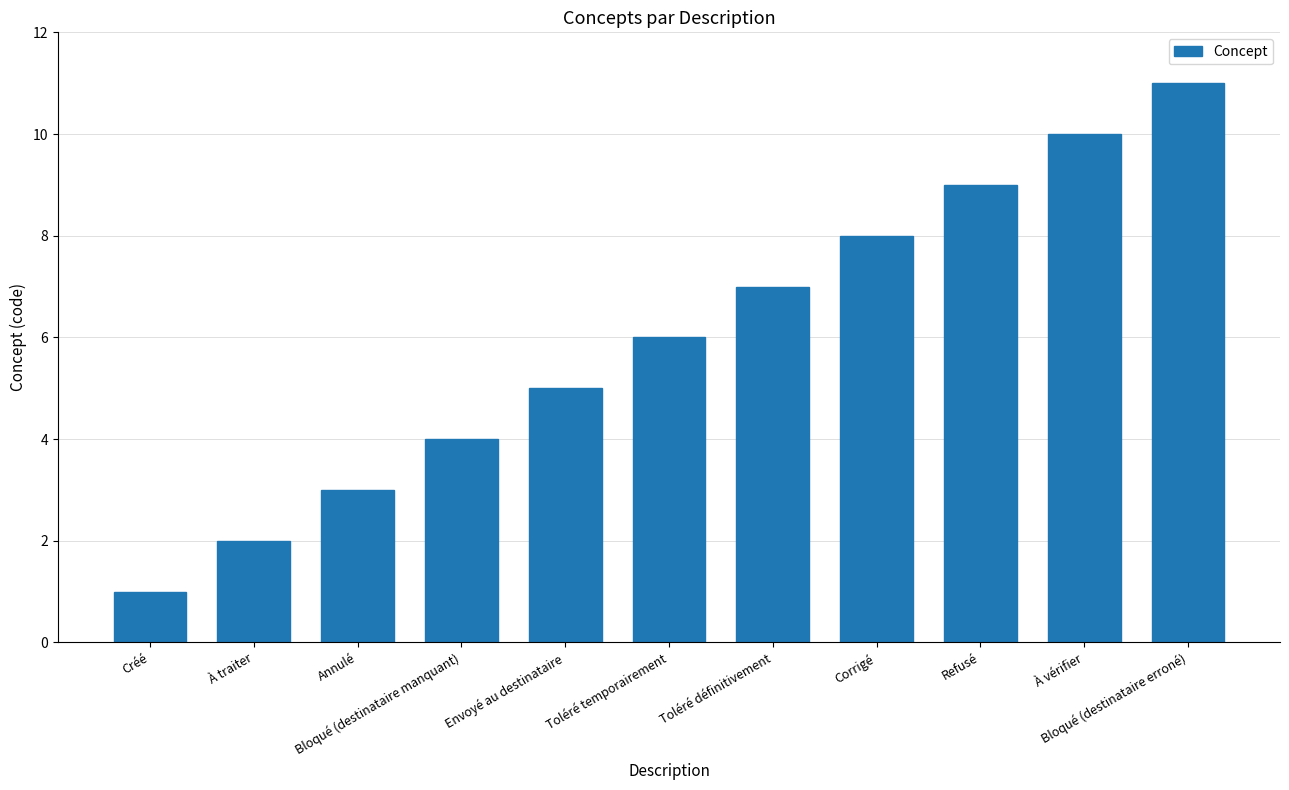

Rank the categories by value from lowest to highest.

Créé, À traiter, Annulé, Bloqué (destinataire manquant), Envoyé au destinataire, Toléré temporairement, Toléré définitivement, Corrigé, Refusé, À vérifier, Bloqué (destinataire erroné)